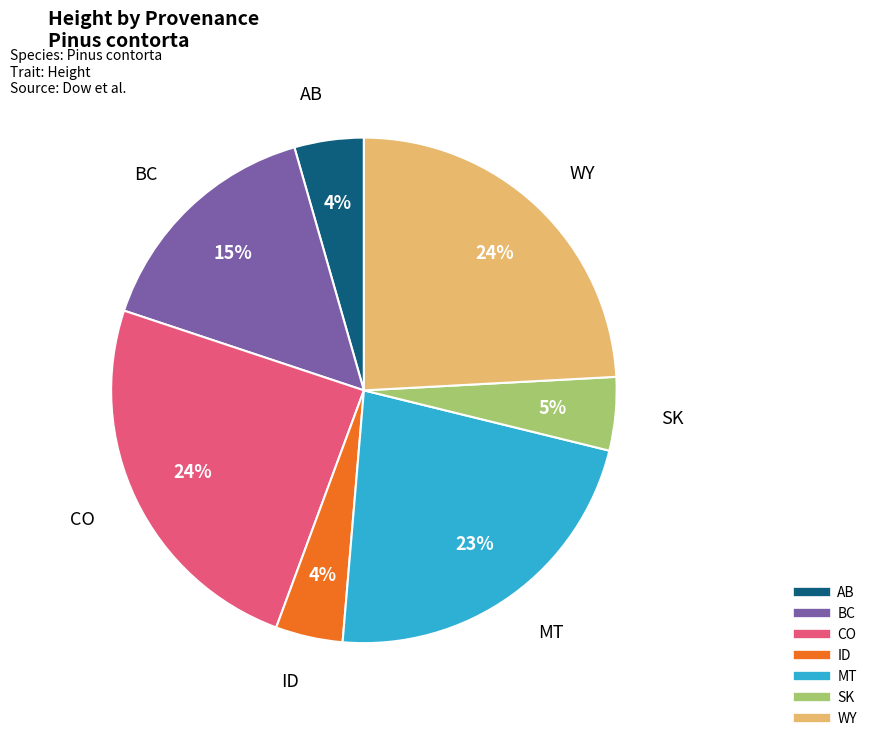

Does any single category account for the majority?

No